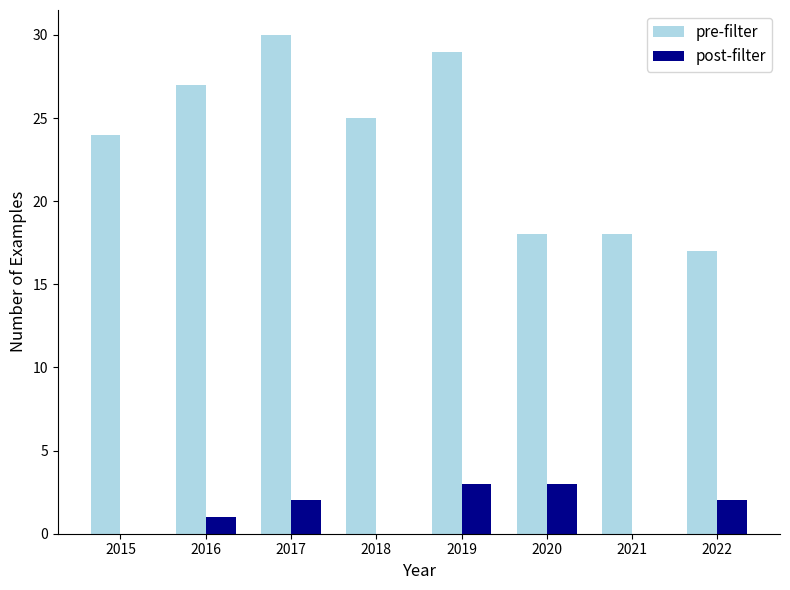

True or false: pre-filter has a value of 17 at 2022.

True